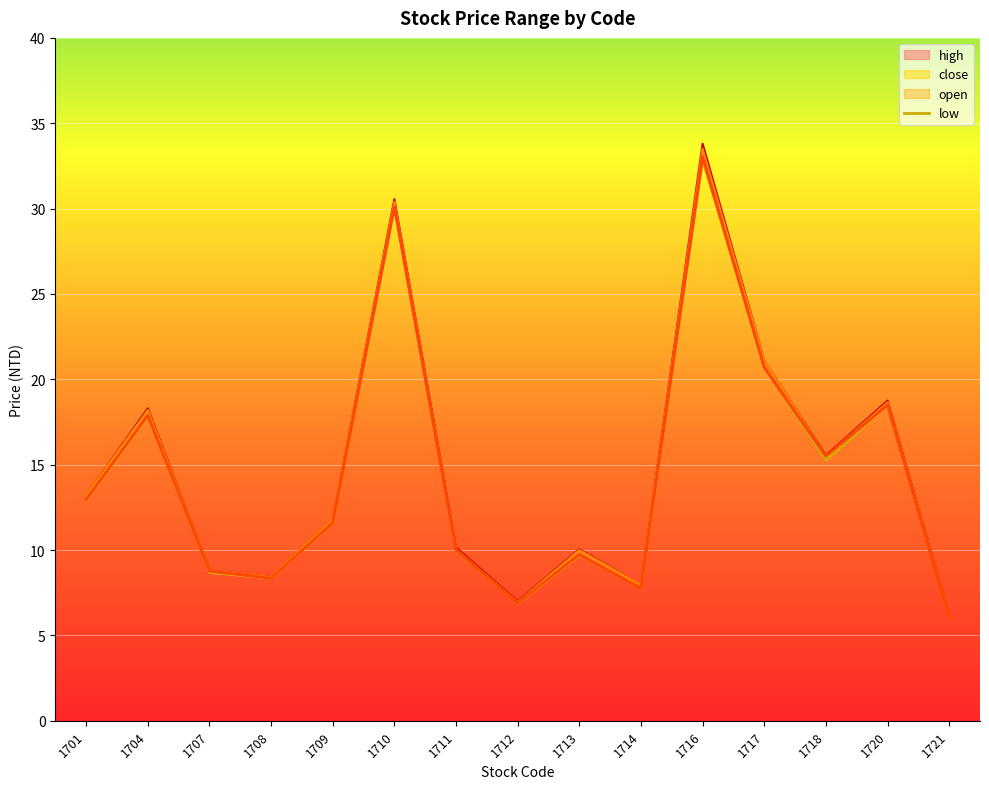

In low, how many points are higher than both neighbors (excluding endpoints)?

5